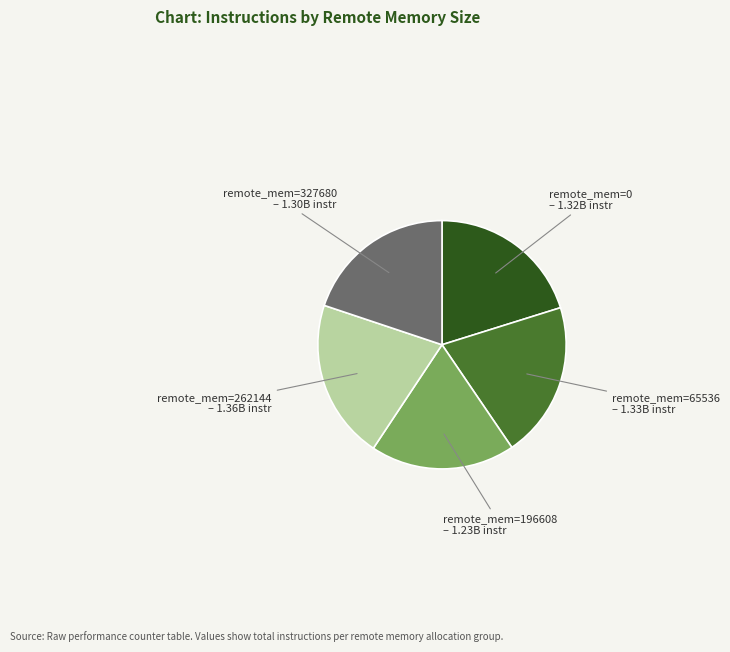

How many slices are in this pie chart?

5